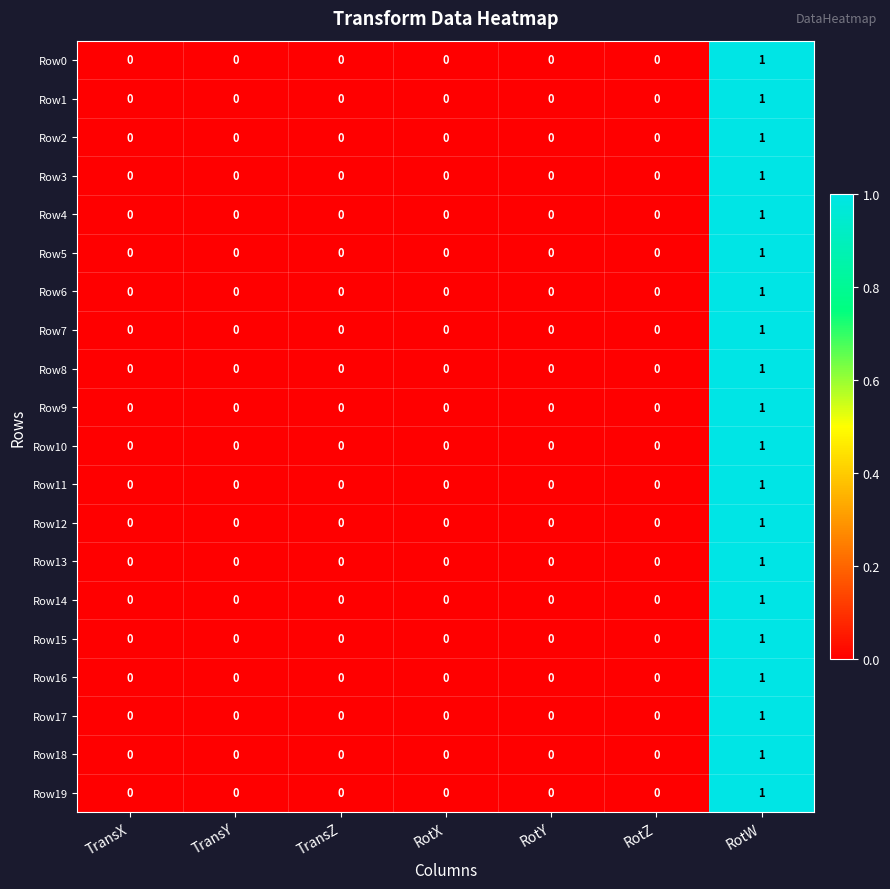

Count the number of data series in this chart.

20